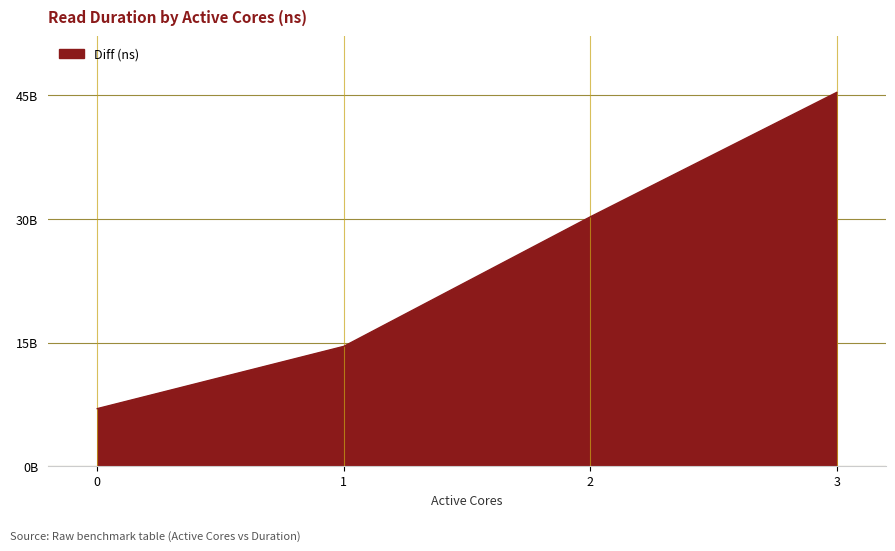

Does the chart display data point markers on the line(s)?

No